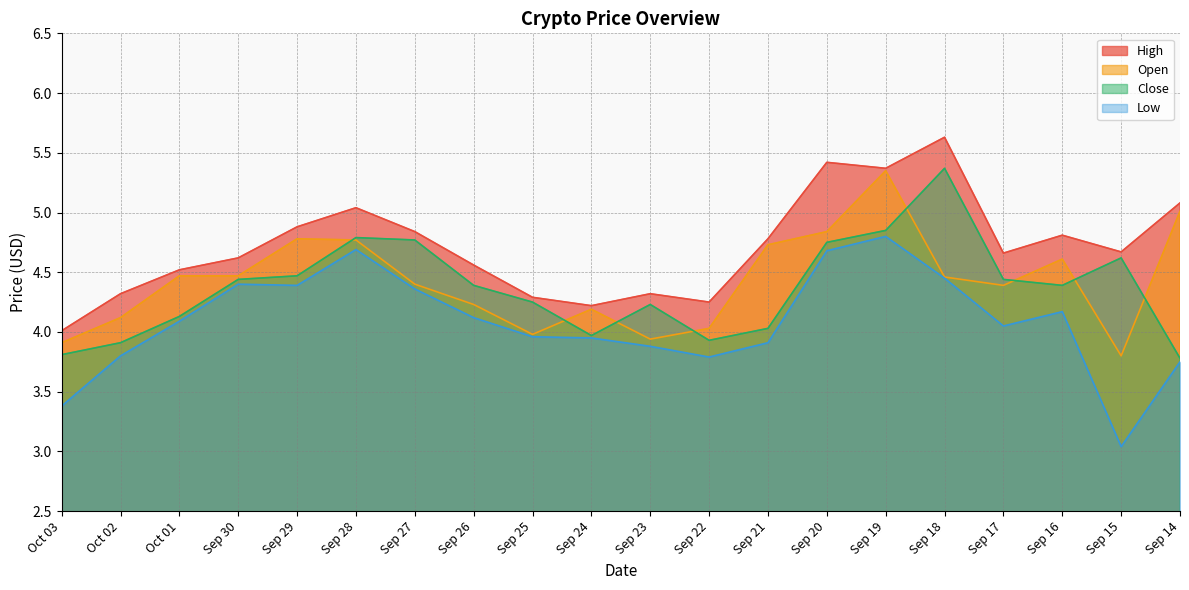

Where is the first local minimum for Close?

Sep 24